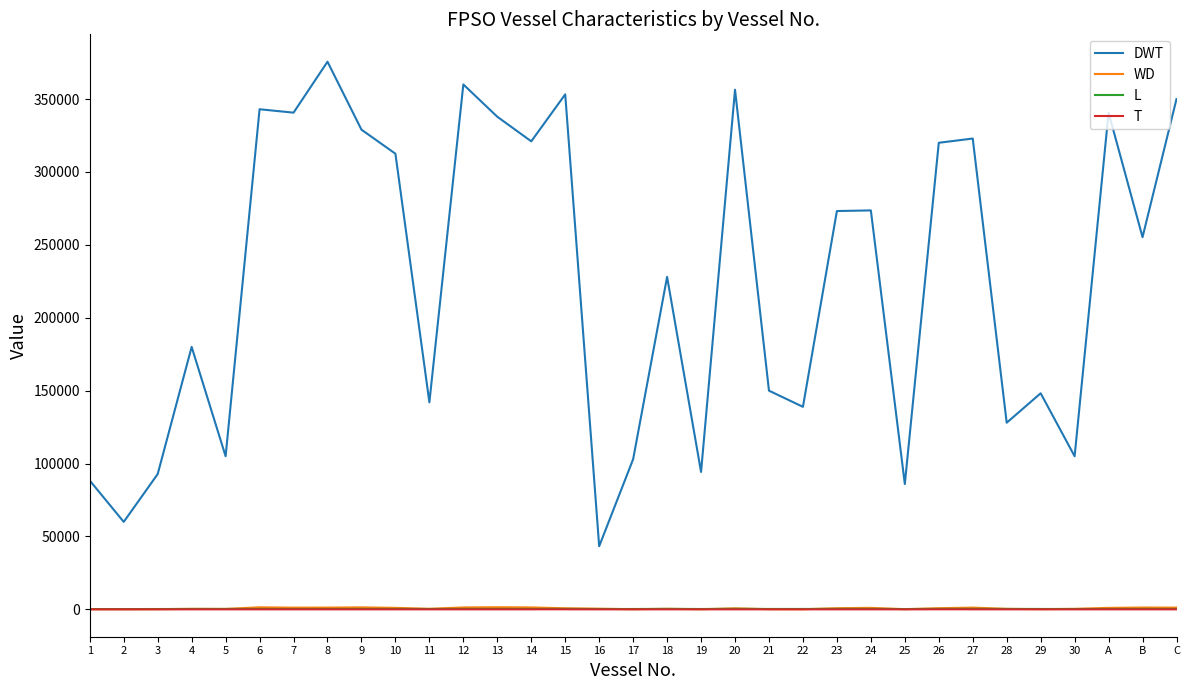

Which series changed the most between 14 and 30?

DWT